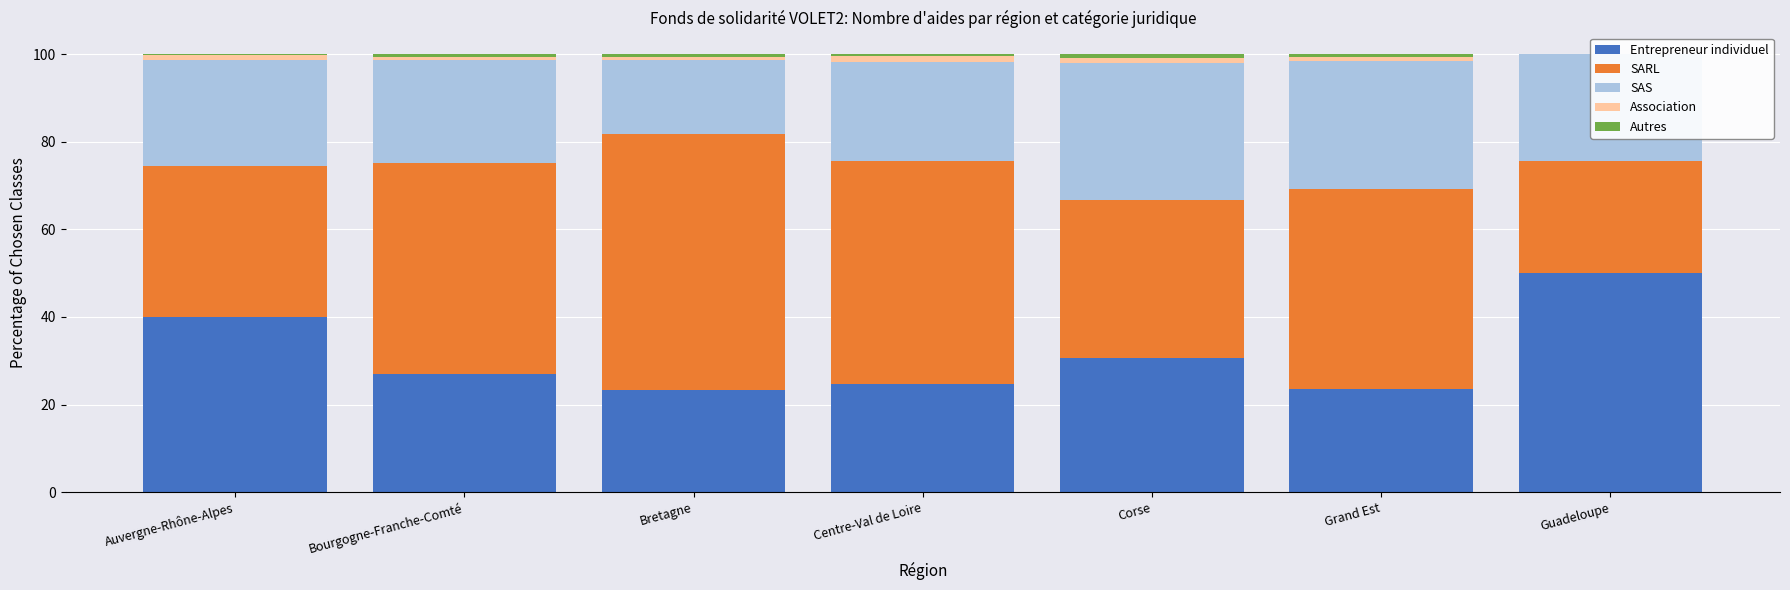

What is the label of the 5th bar from the right?

Bretagne